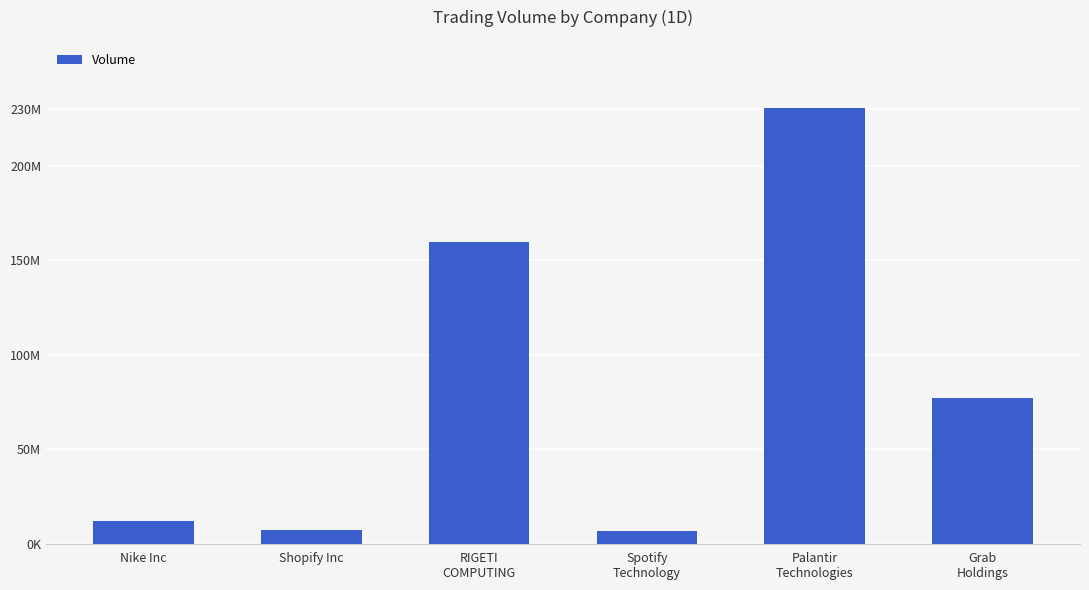

List the labels in order of value, largest first.

Palantir
Technologies, RIGETI
COMPUTING, Grab
Holdings, Nike Inc, Shopify Inc, Spotify
Technology